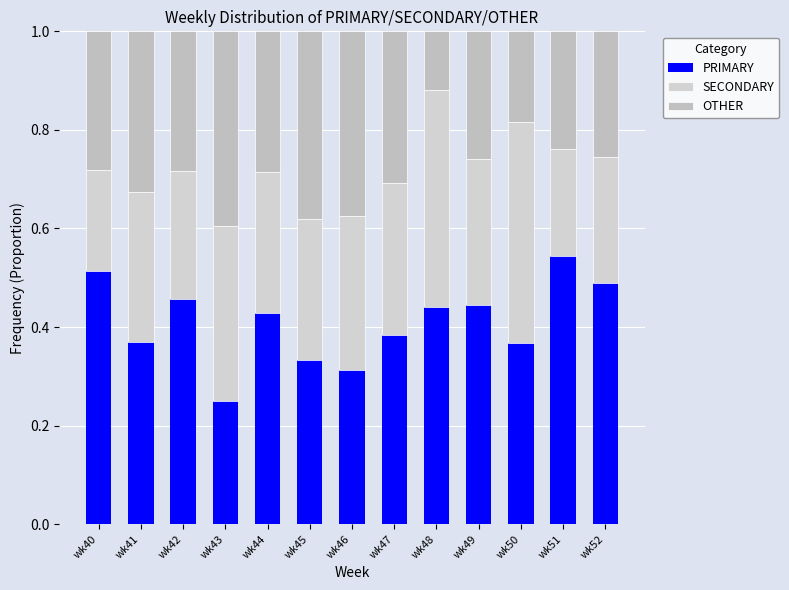

Read the SECONDARY value at wk43.

0.4